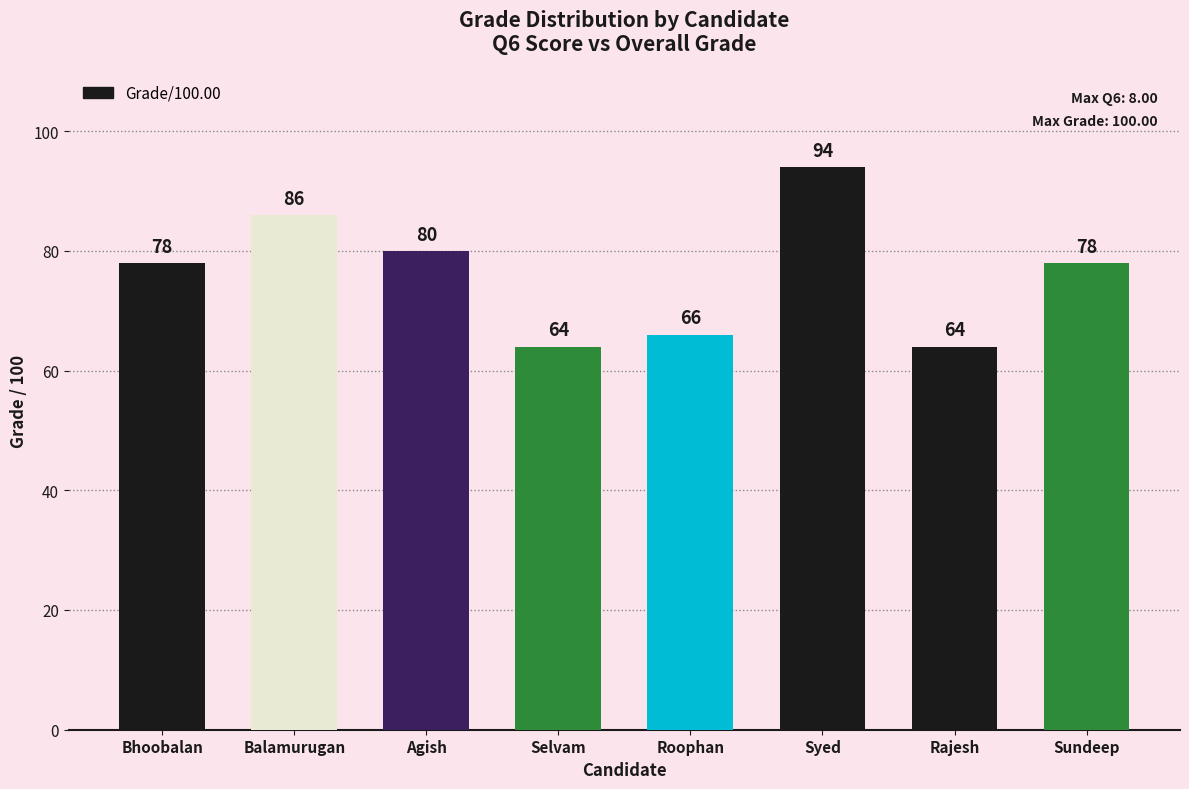

What is the smallest value displayed?

64